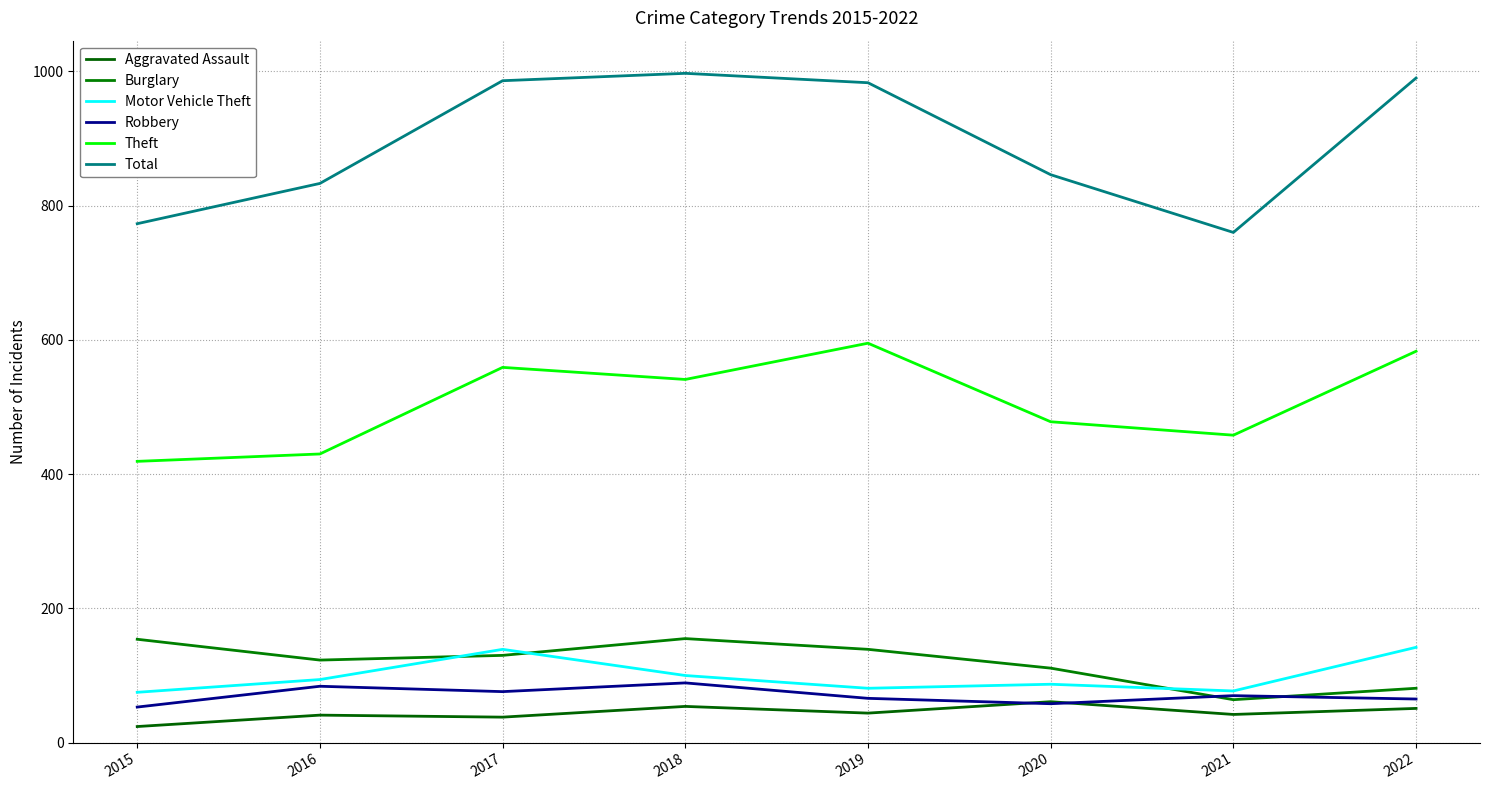

How many values in the Theft series are below 541?

4